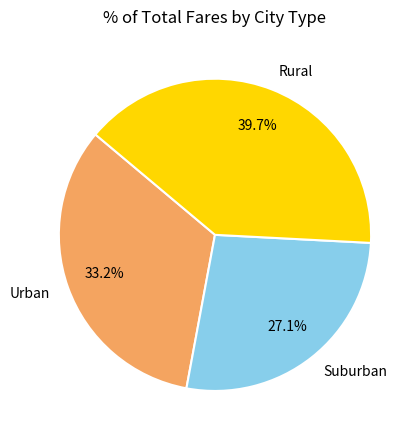

Rank the categories by value from lowest to highest.

Suburban, Urban, Rural